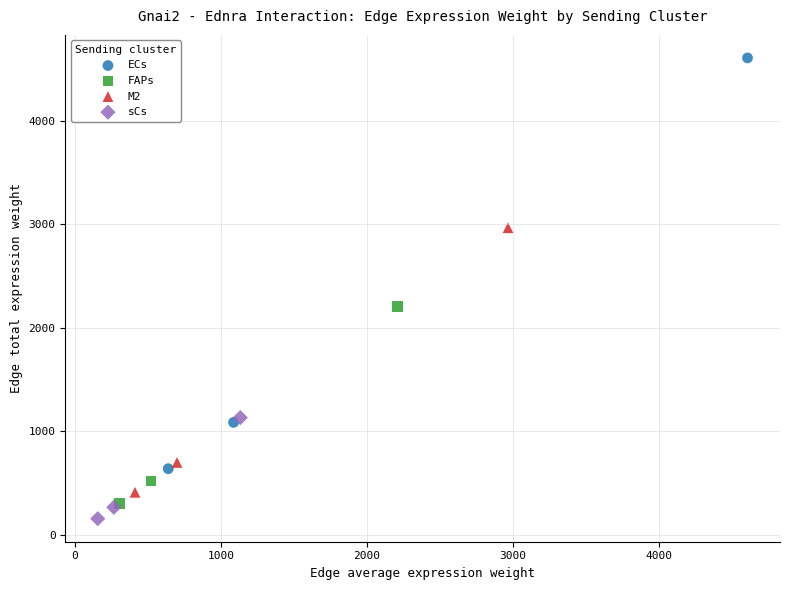

Which series contains the lowest Y value?

sCs